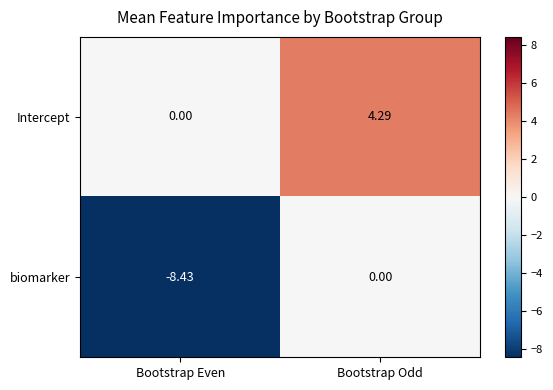

At Bootstrap Odd, list the series in order from smallest to largest.

biomarker, Intercept